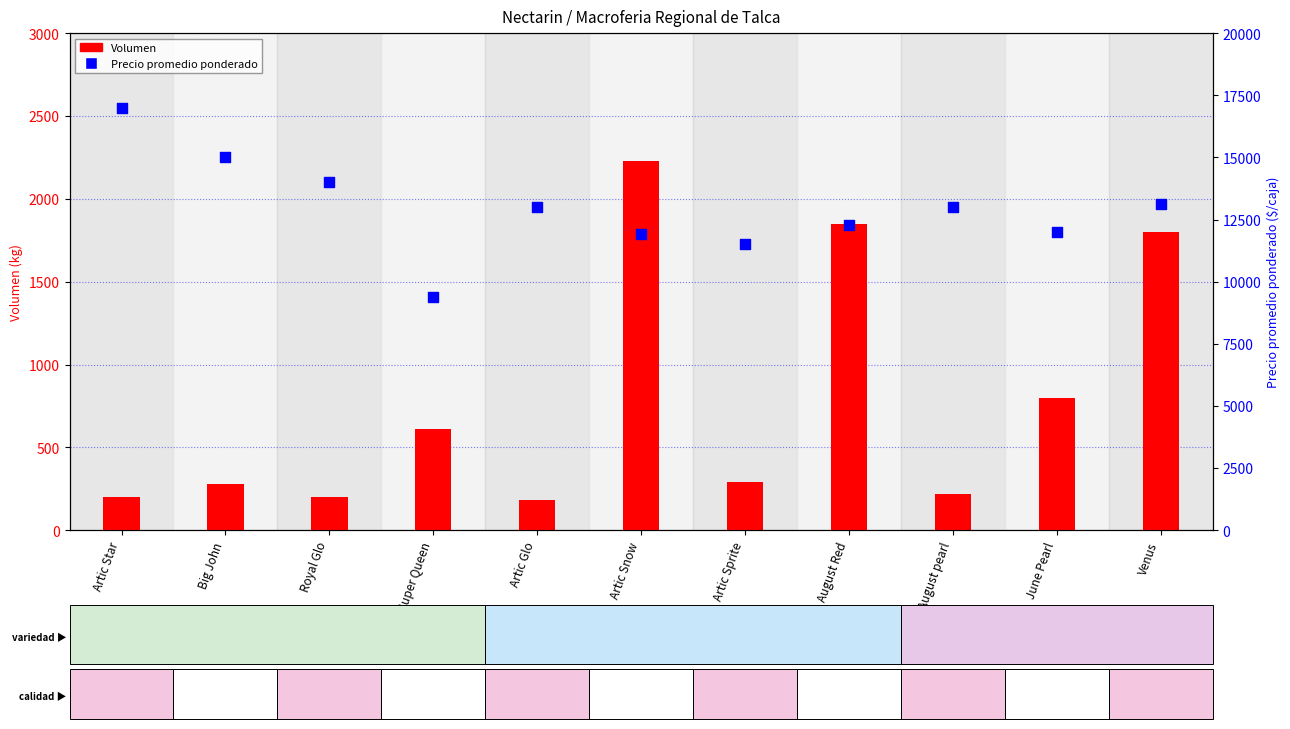

At how many categories does at least one series exceed 3210?

11